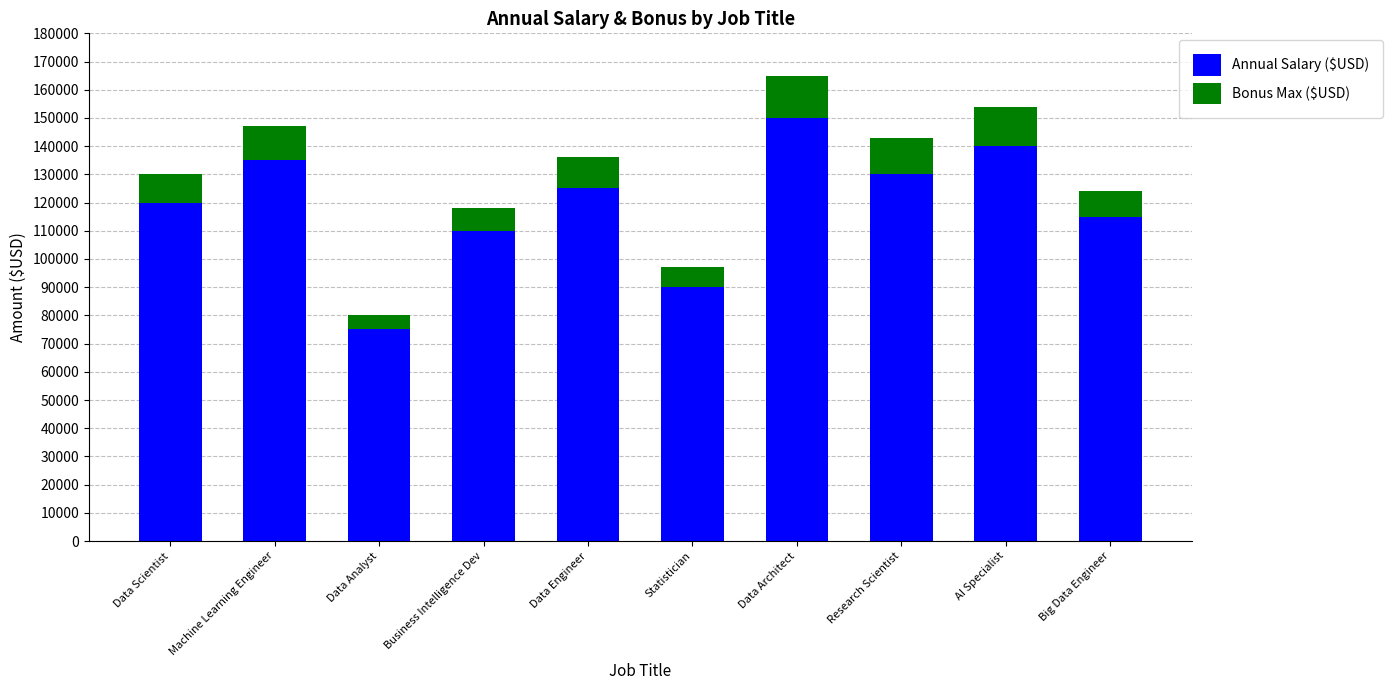

What is the difference between the Annual Salary ($USD) values at AI Specialist and Business Intelligence Dev?

30000